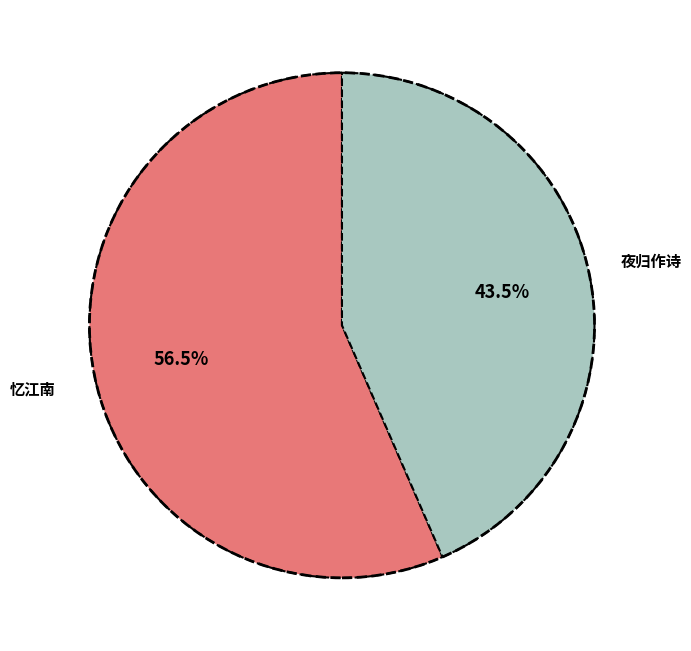

Does any single category account for the majority?

Yes